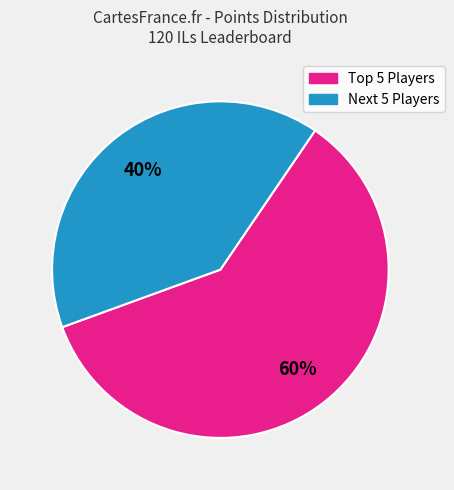

To the nearest percent, what is the average slice percentage?

50%